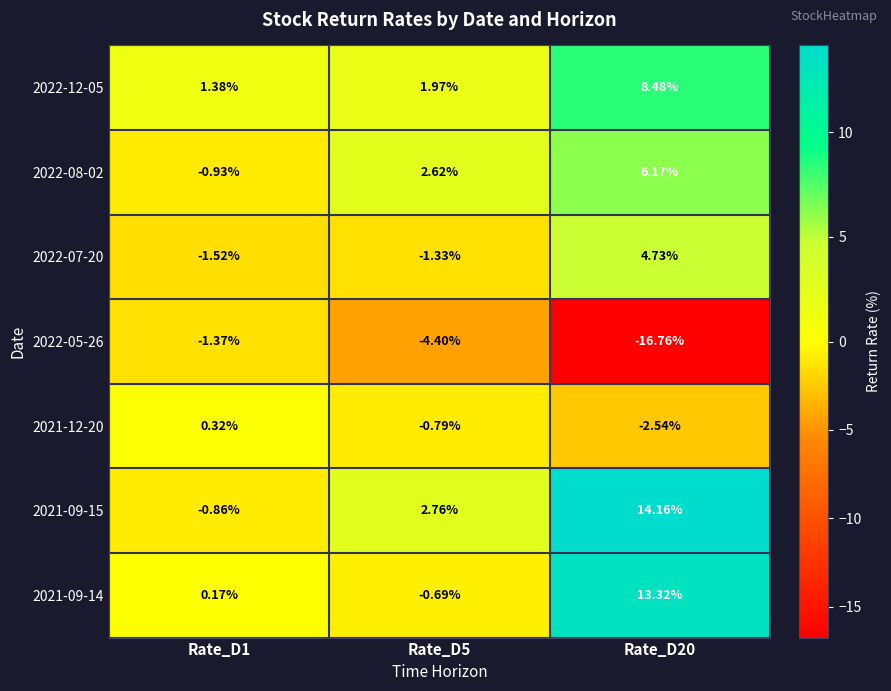

What is the greatest value displayed?

14.2